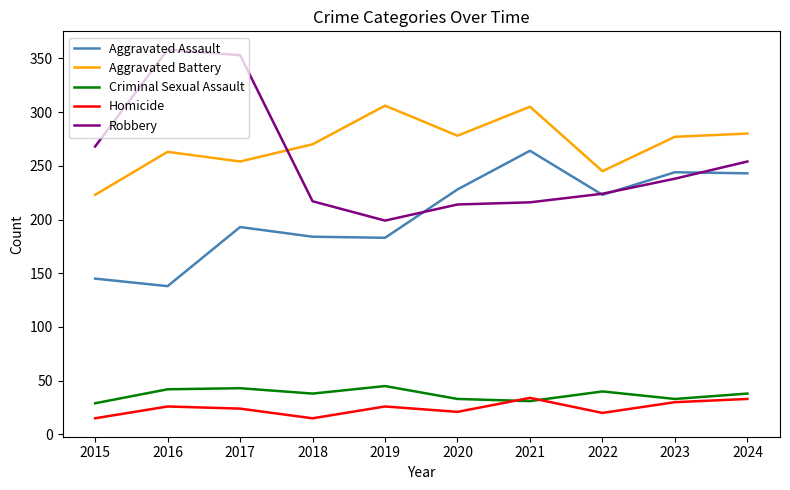

Which series changed the most between 2016 and 2018?

Robbery